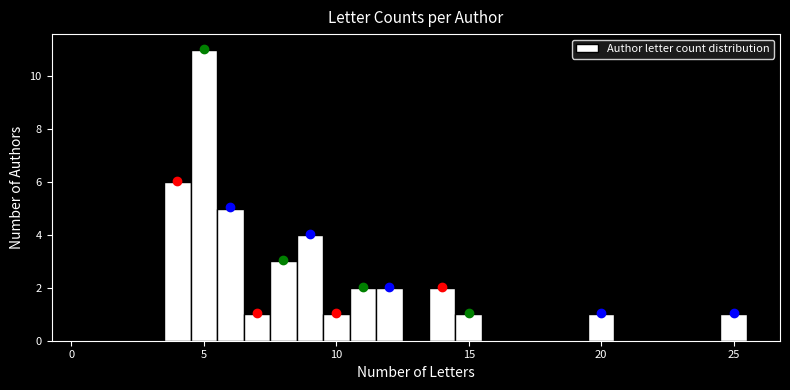

Around what value on the x-axis is the tallest bar? Give the approximate position of its centre, as read against the axis.

5.0